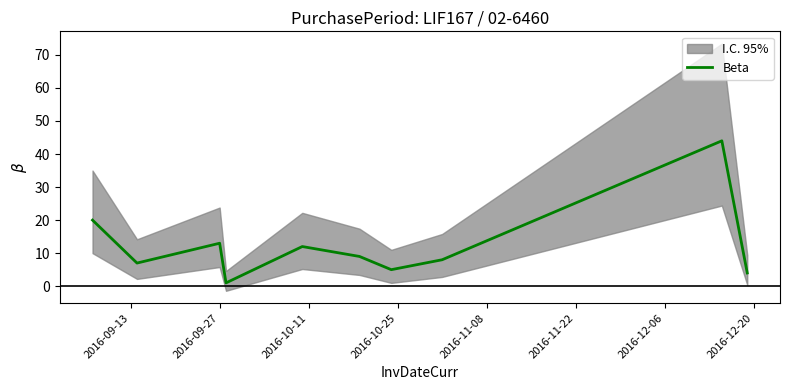

Reading left to right, what are all the values shown in this chart?

20	7	13	1	12	9	5	8	44	4